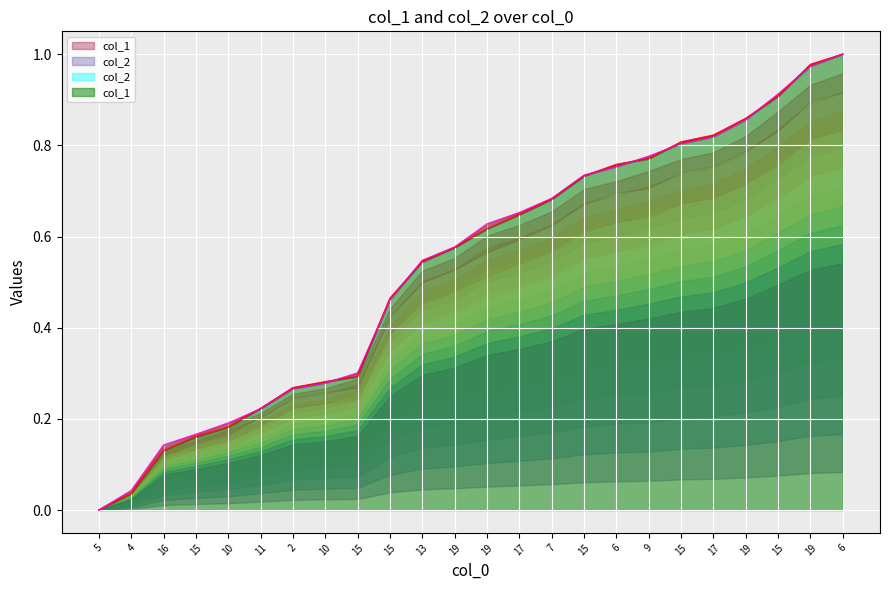

Which category has the highest value across all series?

6